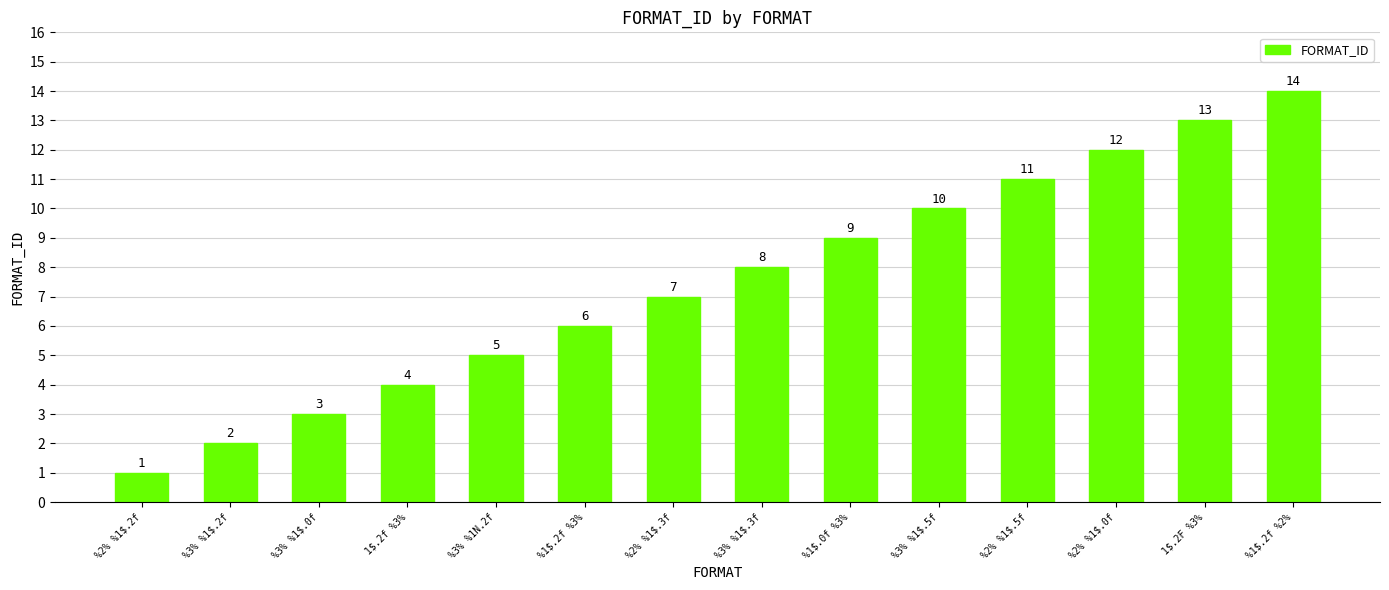

What is the sum of the values at %2% %1$.5f and %3% %1$.5f?

21